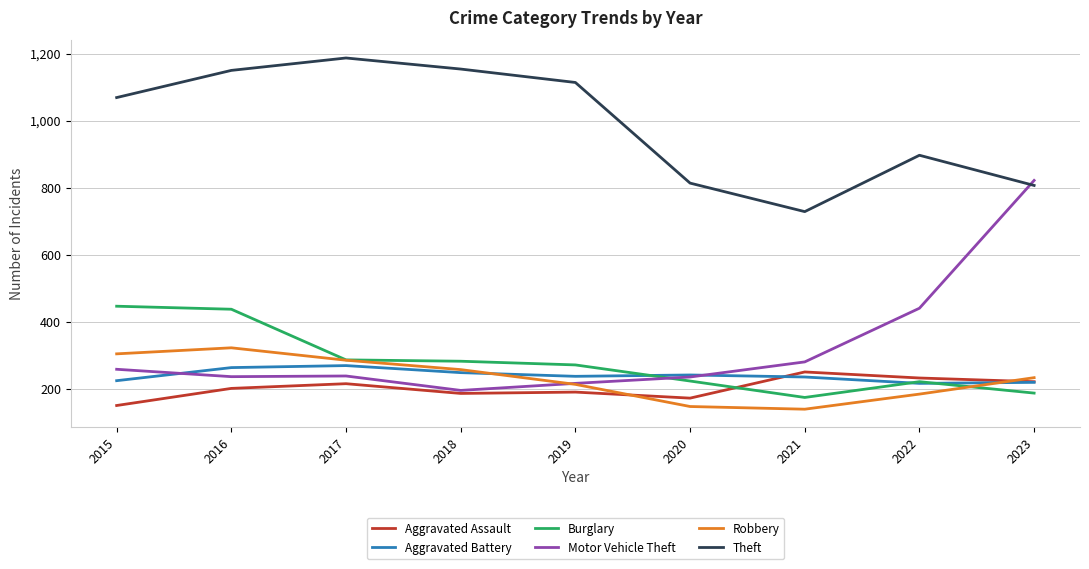

What is the greatest value displayed?

1187